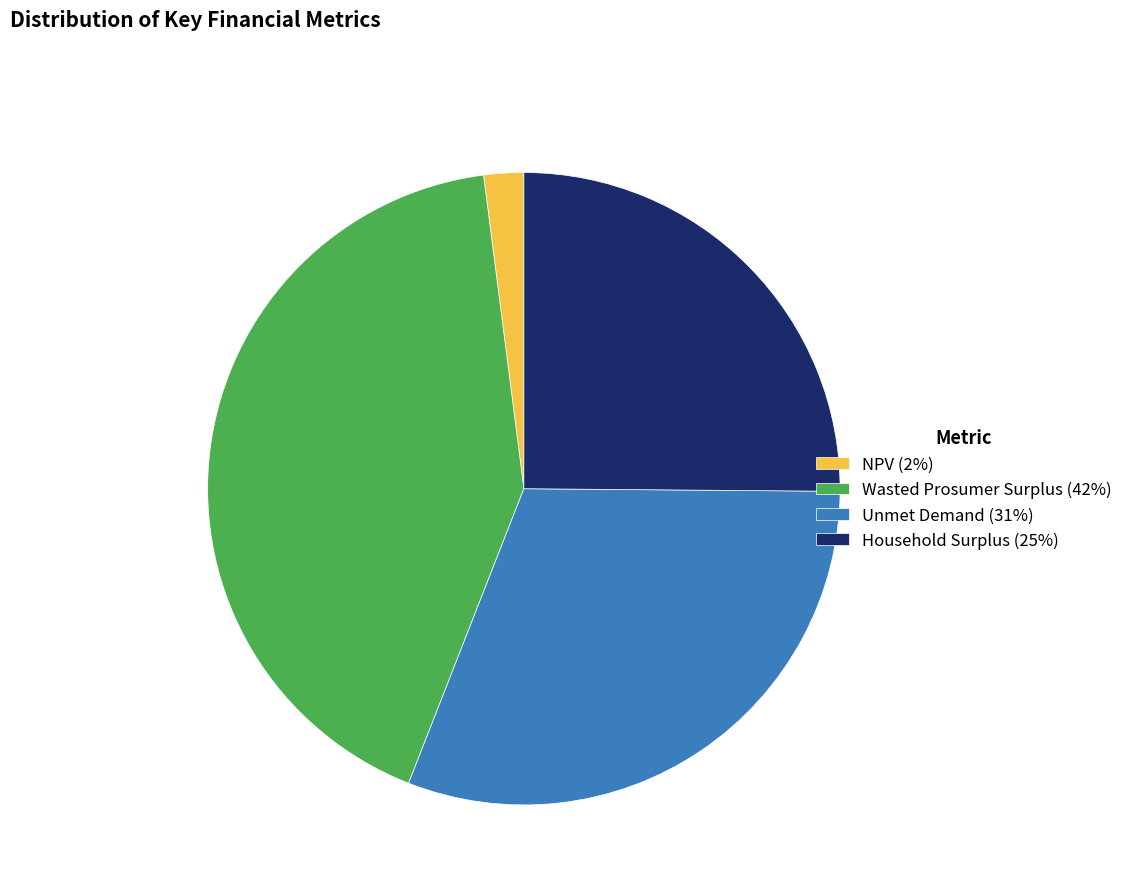

Which category has the biggest portion of the pie?

Wasted Prosumer Surplus